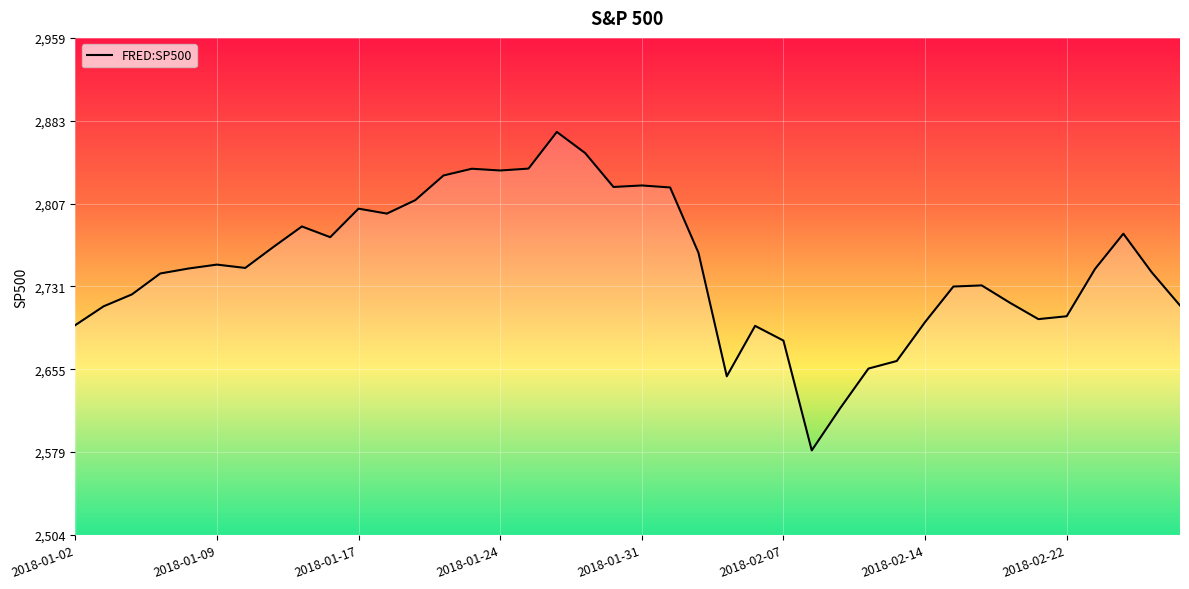

How many series are shown in this chart?

1